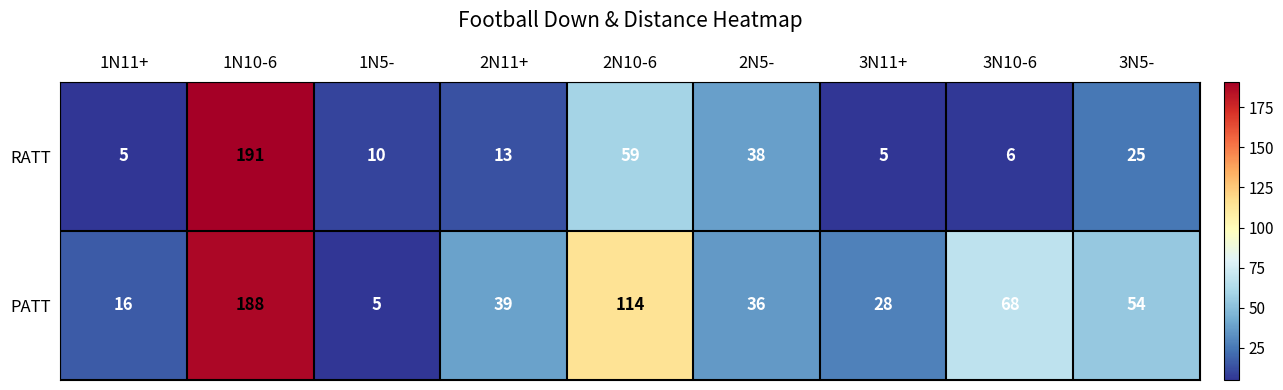

List the series in order of their overall mean, highest first.

PATT, RATT